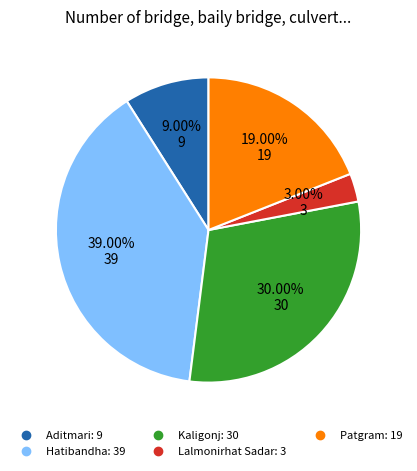

What percentage is the Lalmonirhat Sadar slice, to the nearest percent?

3%